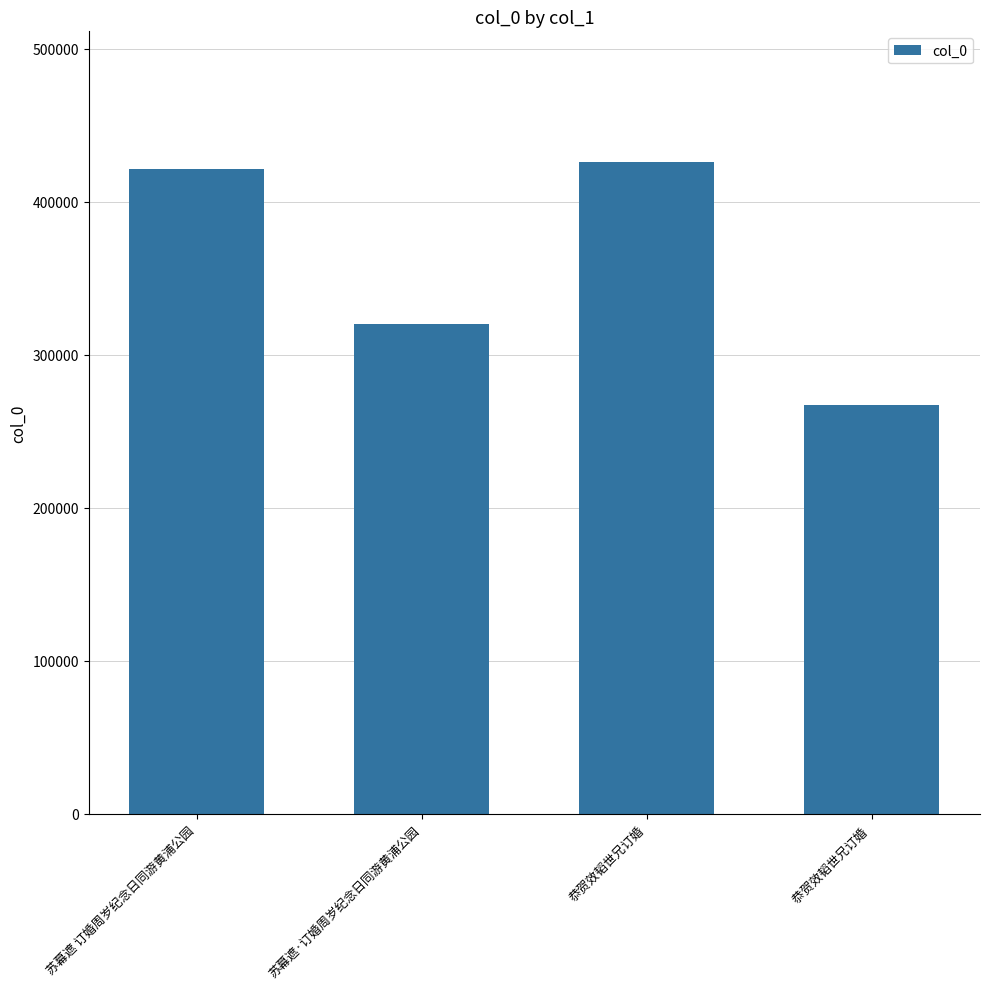

At which label is the value closest to 346604?

苏幕遮·订婚周岁纪念日同游黄浦公园